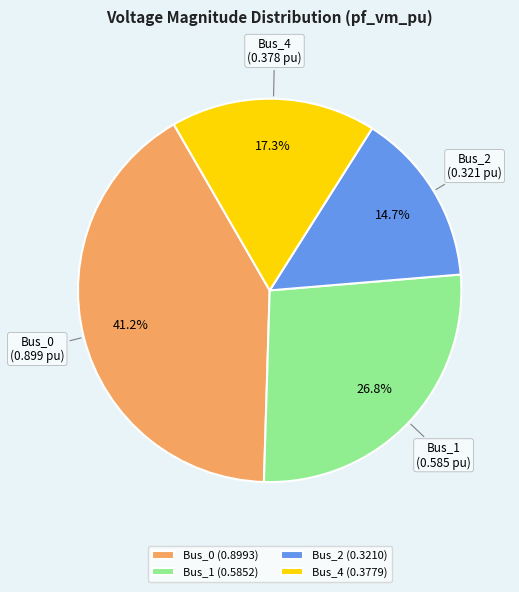

What is the largest slice in the pie chart?

Bus_0